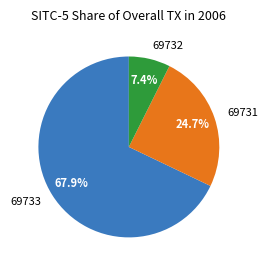

To the nearest percent, what is the combined percentage of 69731 and 69733?

93%